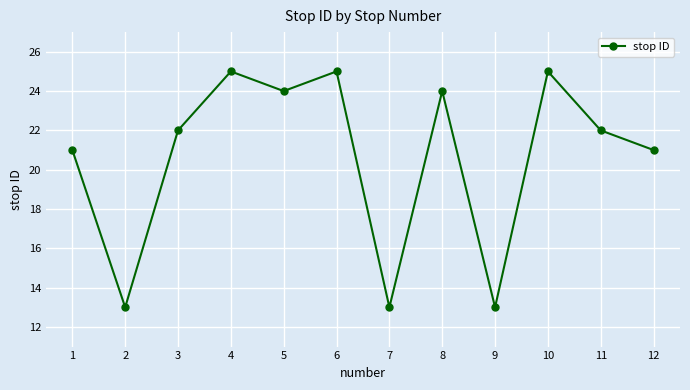

Between 6 and 5, which is larger?

6